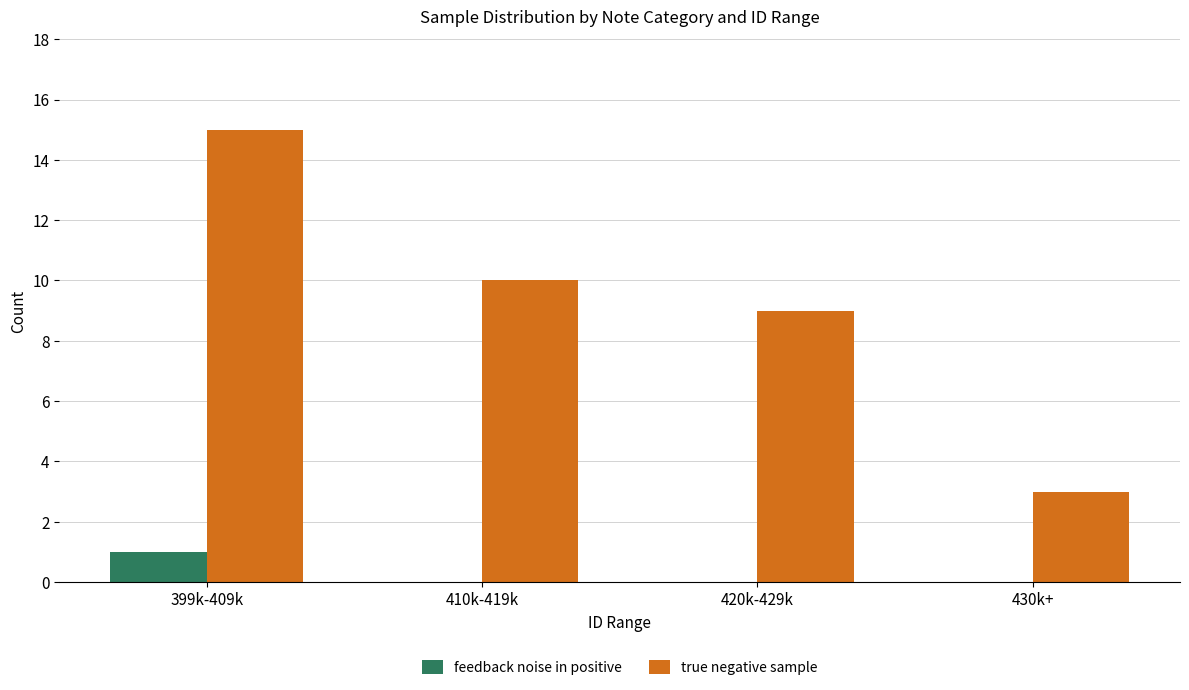

Which series has the largest total across all categories?

true negative sample